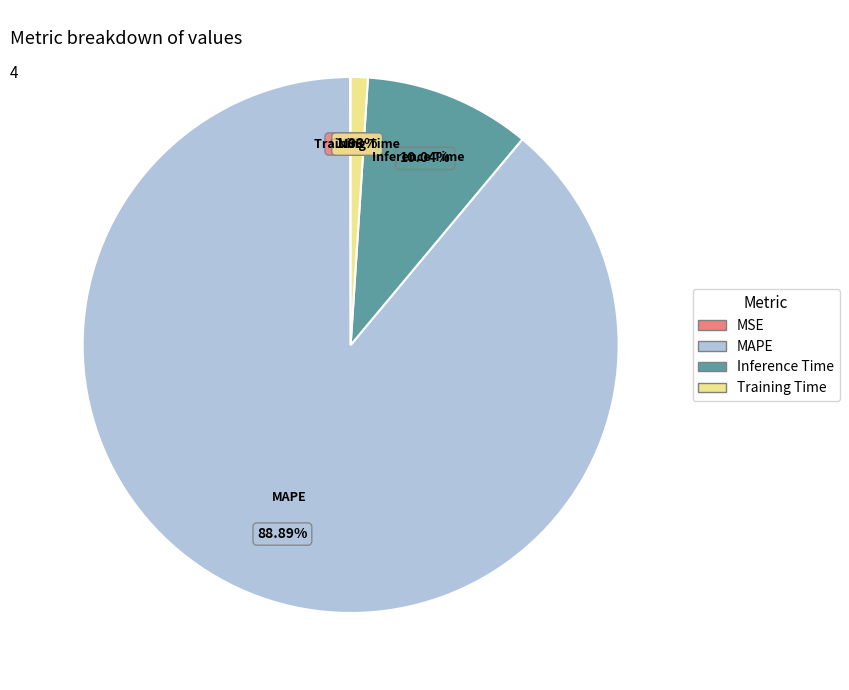

Does MAPE represent more than half of the total?

Yes